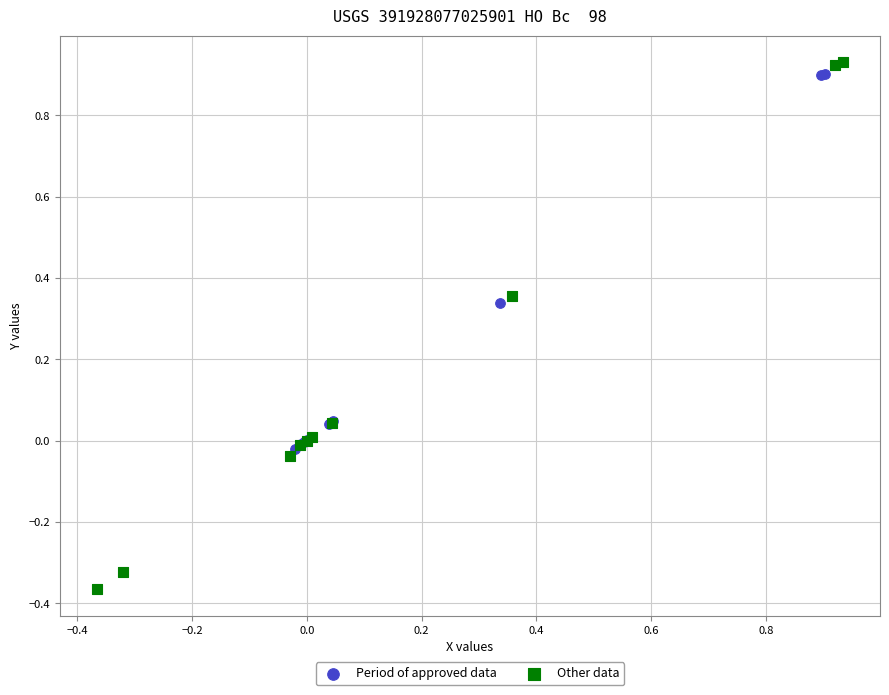

Which series has the widest spread of Y values?

Other data